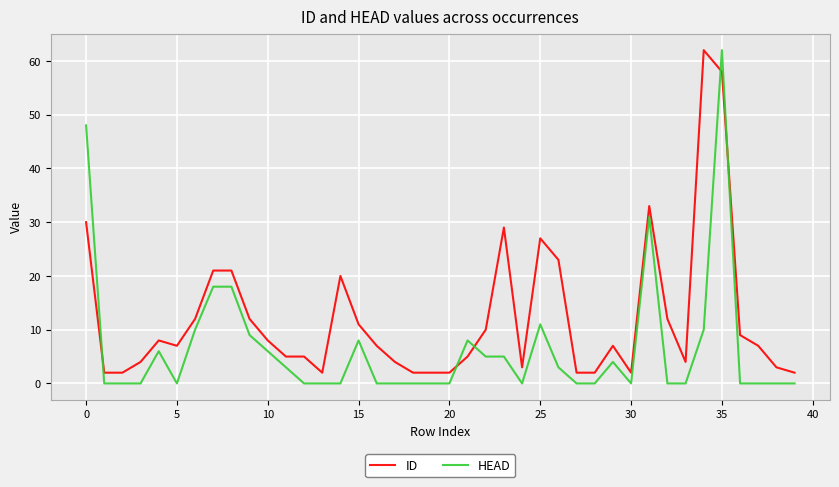

Does the chart have visible grid lines?

Yes